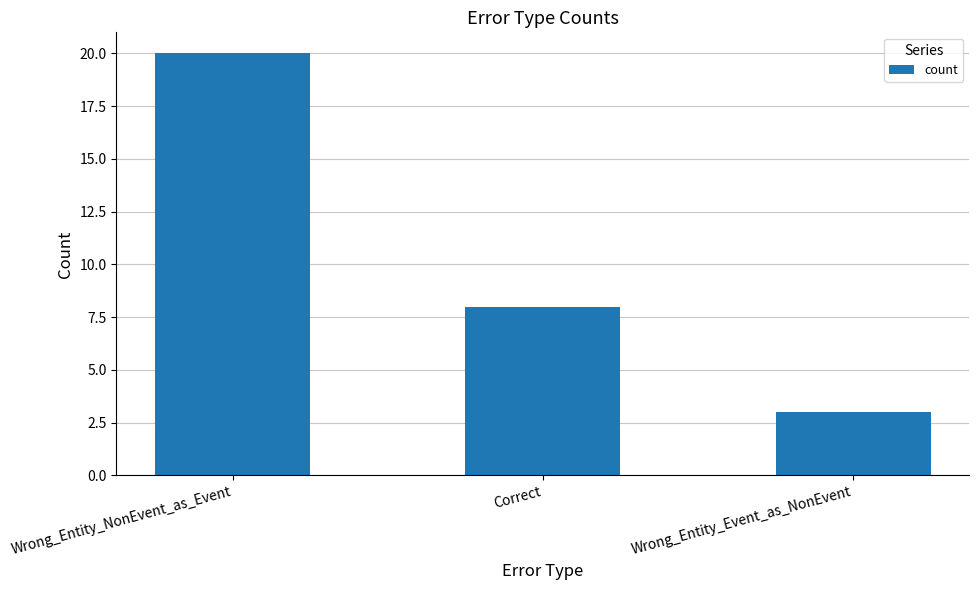

Does the chart contain stacked bars?

No